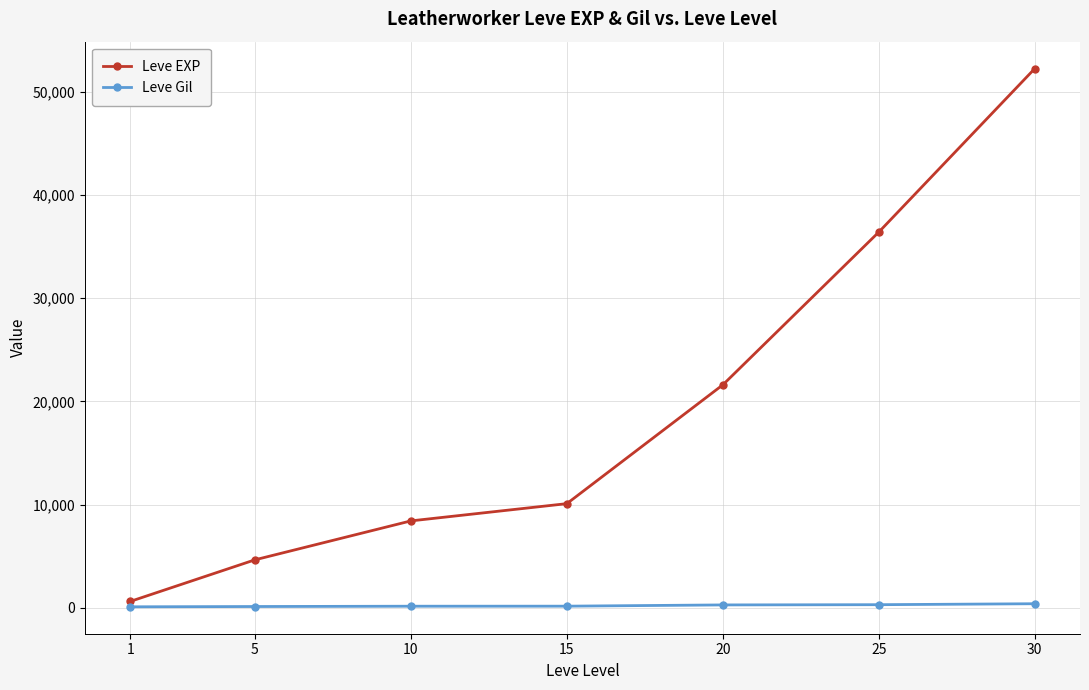

What is the lowest value of the Leve EXP series?

630